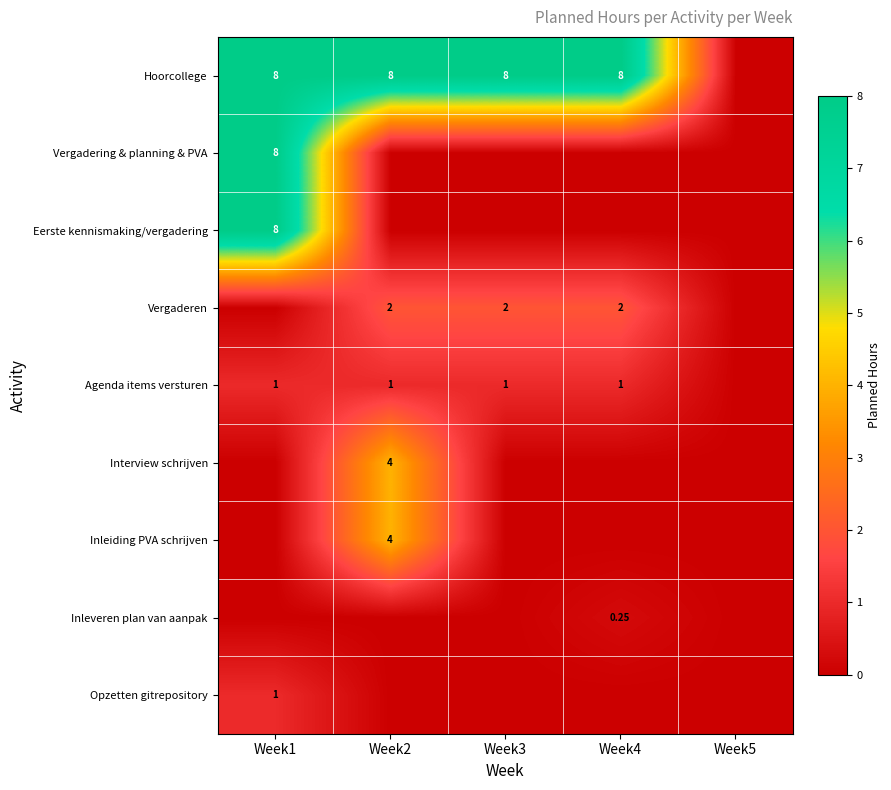

At Week1, list the series in order from smallest to largest.

Vergaderen, Interview schrijven, Inleiding PVA schrijven, Inleveren plan van aanpak, Agenda items versturen, Opzetten gitrepository, Hoorcollege, Vergadering & planning & PVA, Eerste kennismaking/vergadering